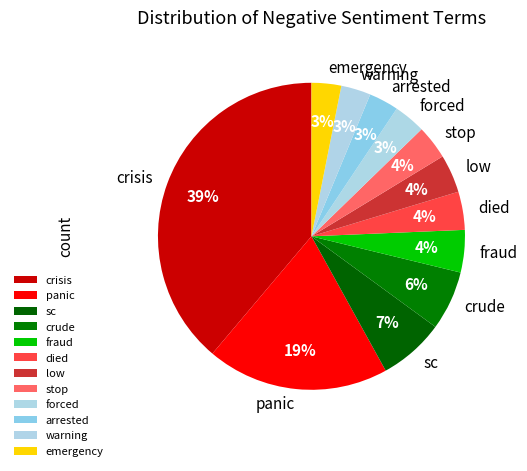

How many segments does this pie chart have?

12